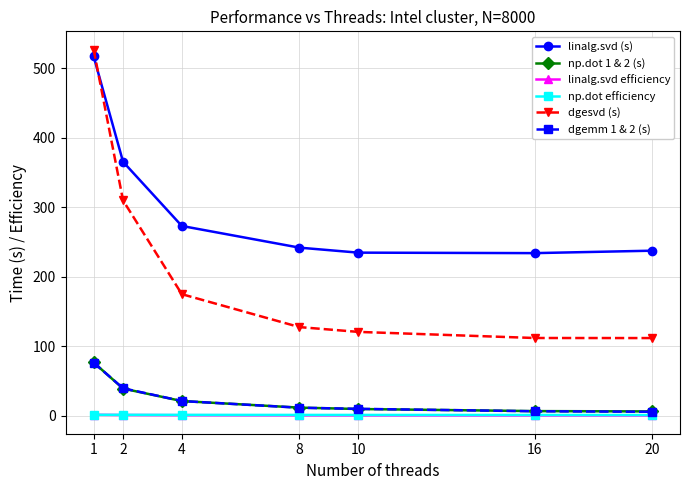

True or false: dgesvd (s) has more than 2 points higher than both neighbors.

False